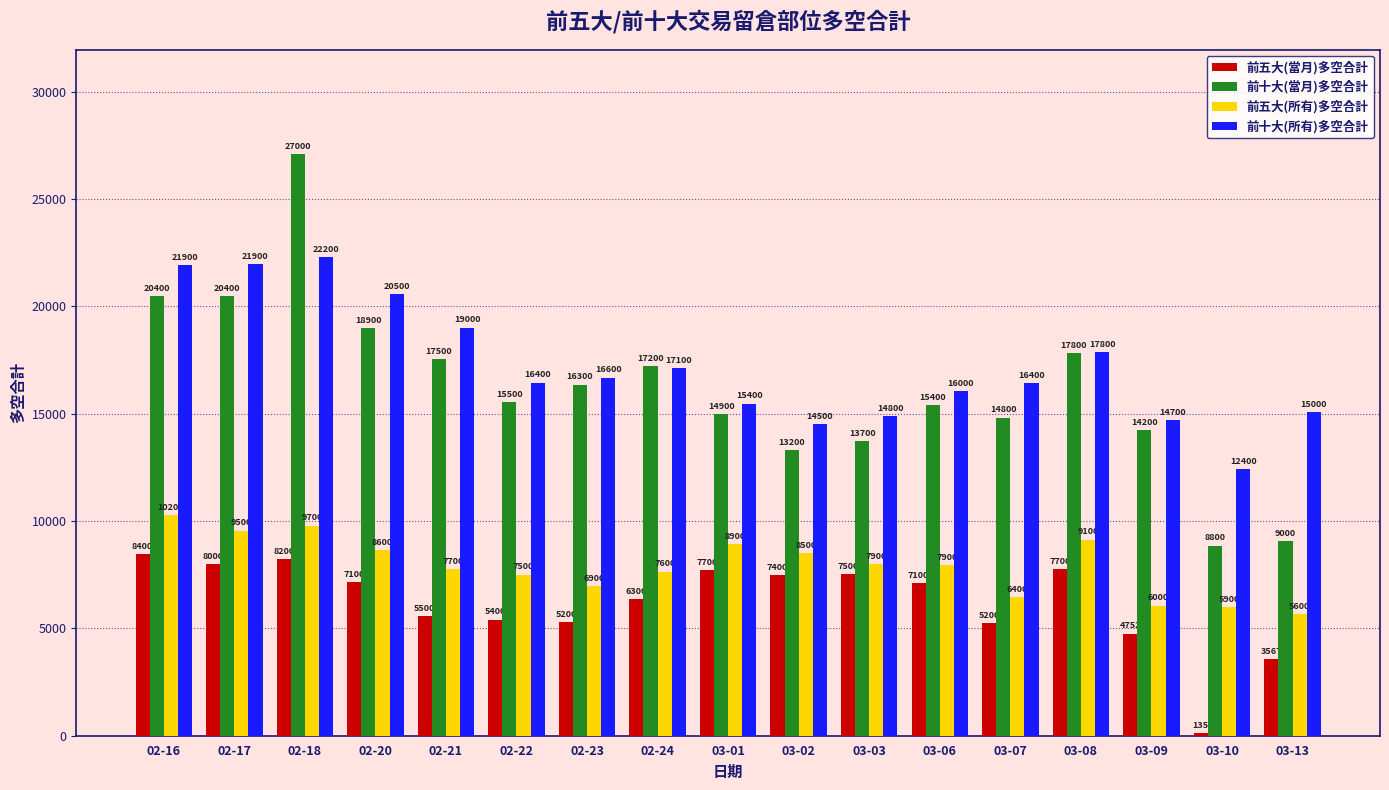

At which category is the sum across all series the highest?

02-18